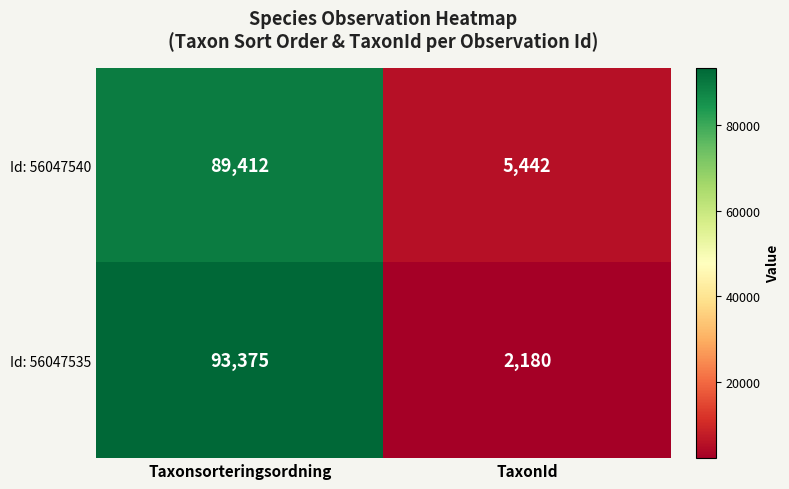

List the series in order of their peak value, lowest first.

Id: 56047540, Id: 56047535